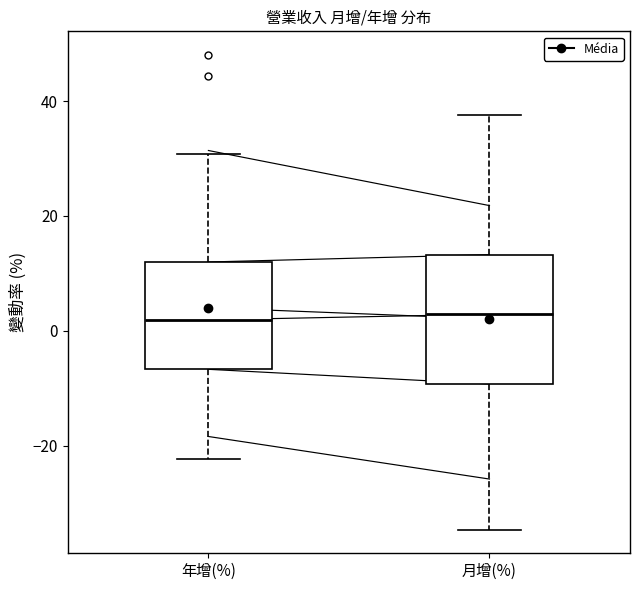

Reading left to right, transcribe this box plot: for each box, give where its median line is, the range the box spans, and where its two whiskers end, as read against the y-axis. The values are not printed on the chart, so give them approximately, as read against the axis.

年增(%): median 2, box -6 to 12, whiskers -22 to 30
月增(%): median 2, box -10 to 14, whiskers -34 to 38